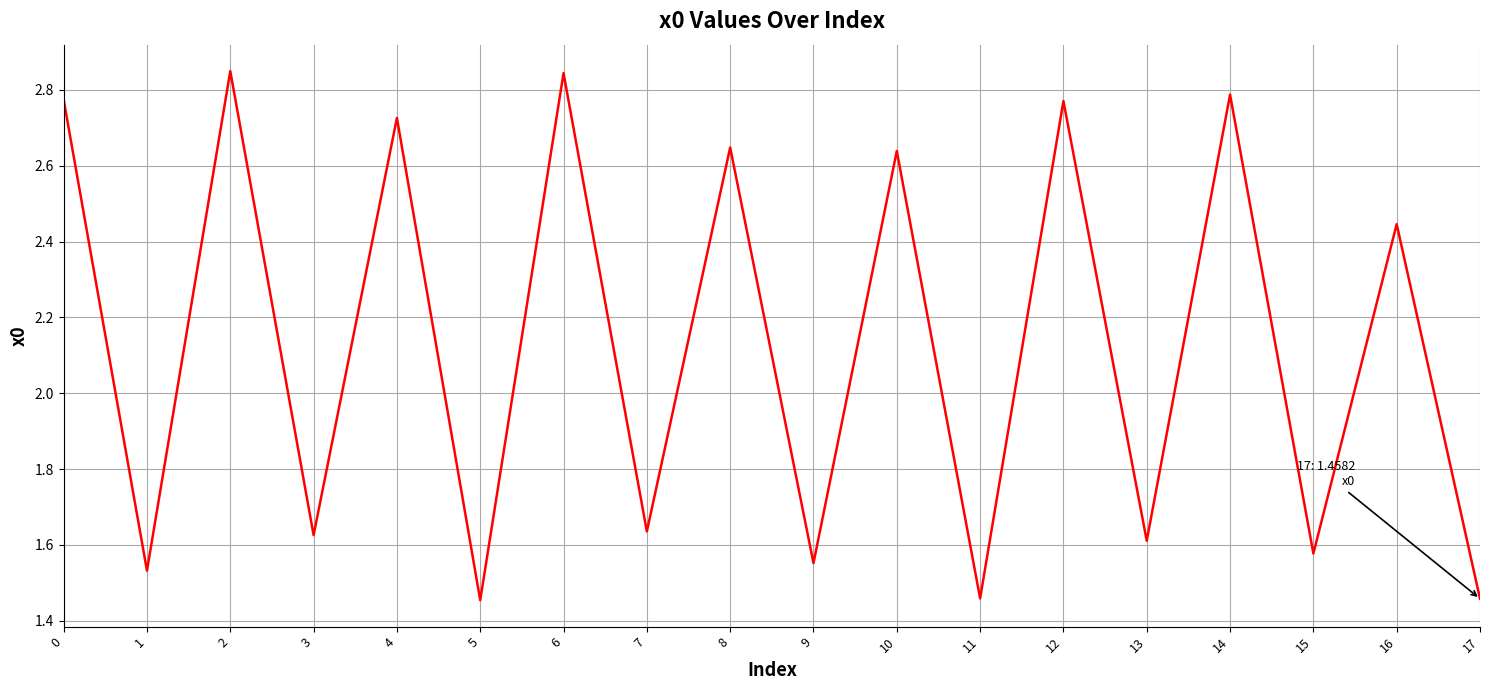

Approximately how many times larger is the value at 10 compared to 17?

1.8